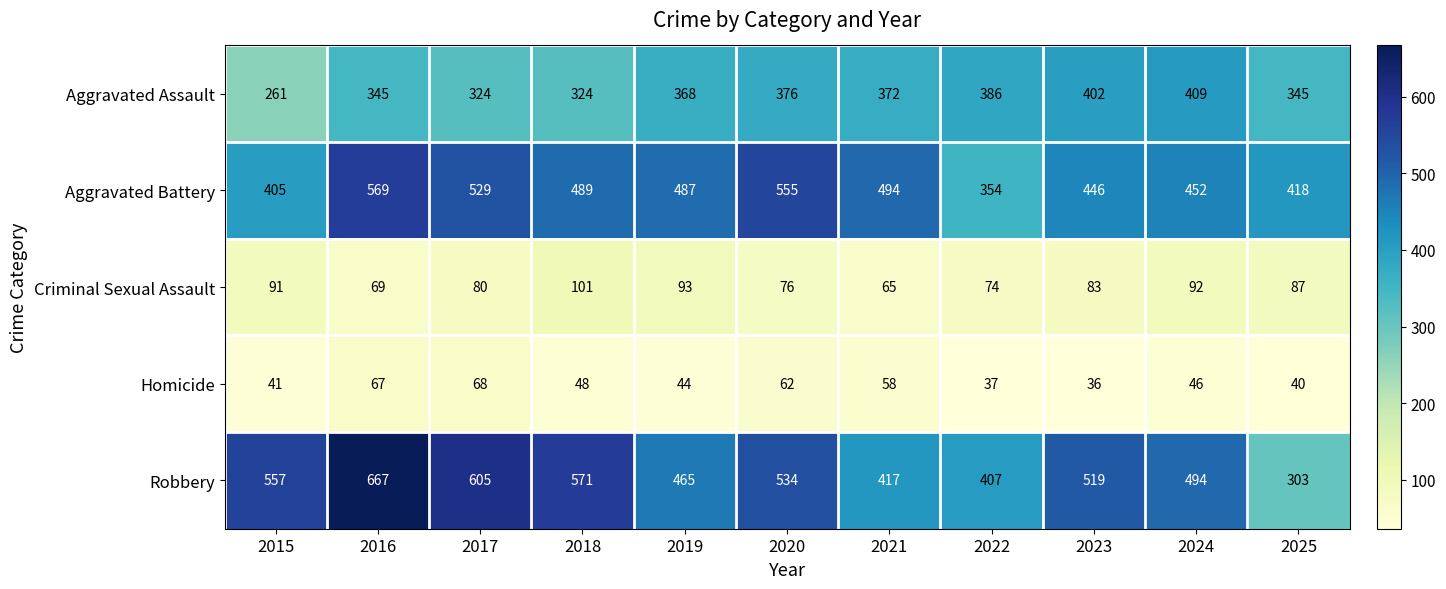

Rank the categories by Criminal Sexual Assault value from lowest to highest.

2021, 2016, 2022, 2020, 2017, 2023, 2025, 2015, 2024, 2019, 2018